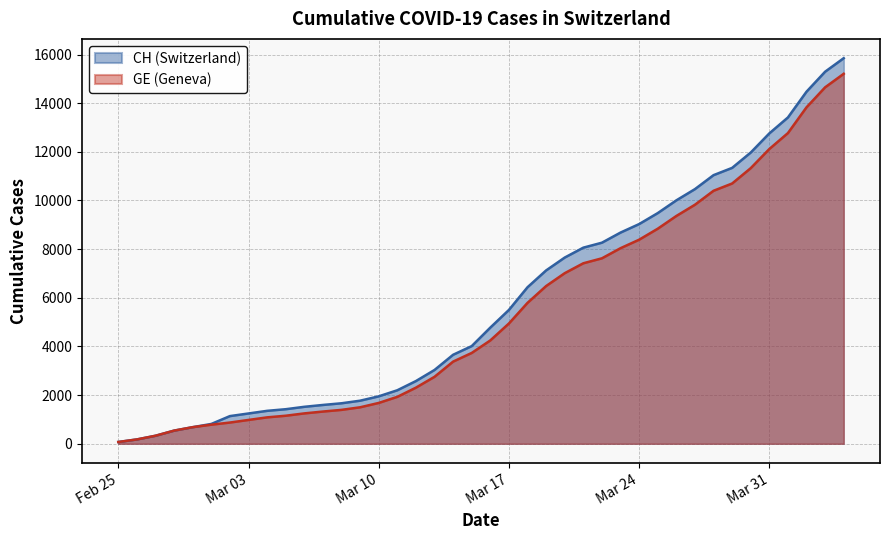

What is the maximum value shown in the chart?

15850